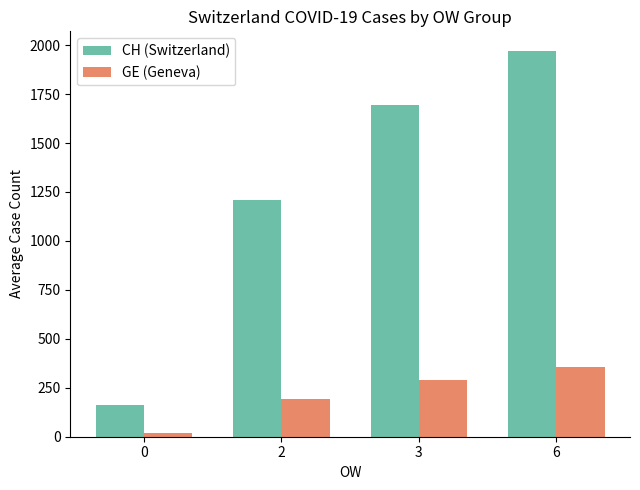

What is the total value across all series at 2?

1401